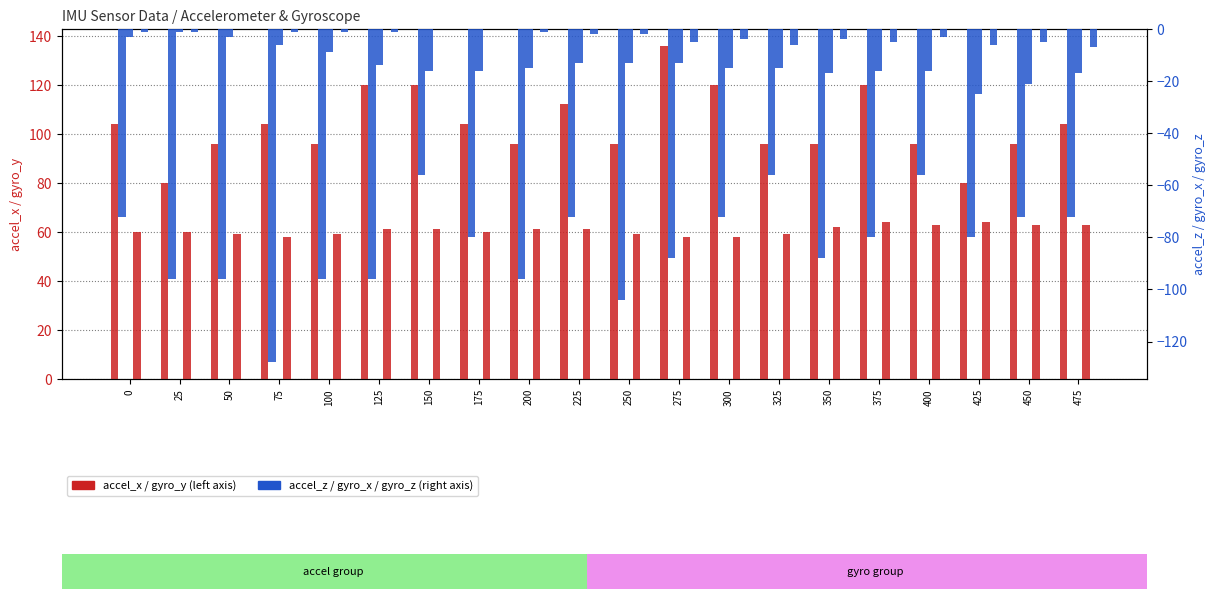

How many values in the accel_x series exceed 104?

6